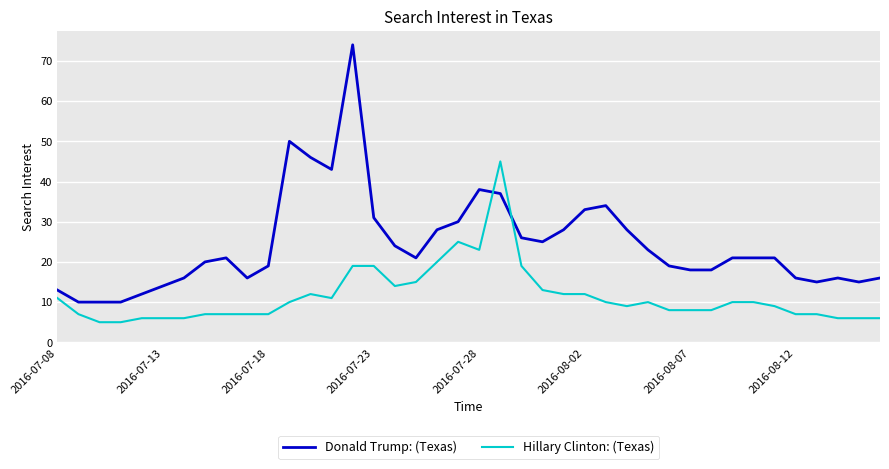

Which series ends up on top after the final intersection of Hillary Clinton: (Texas) and Donald Trump: (Texas)?

Donald Trump: (Texas)